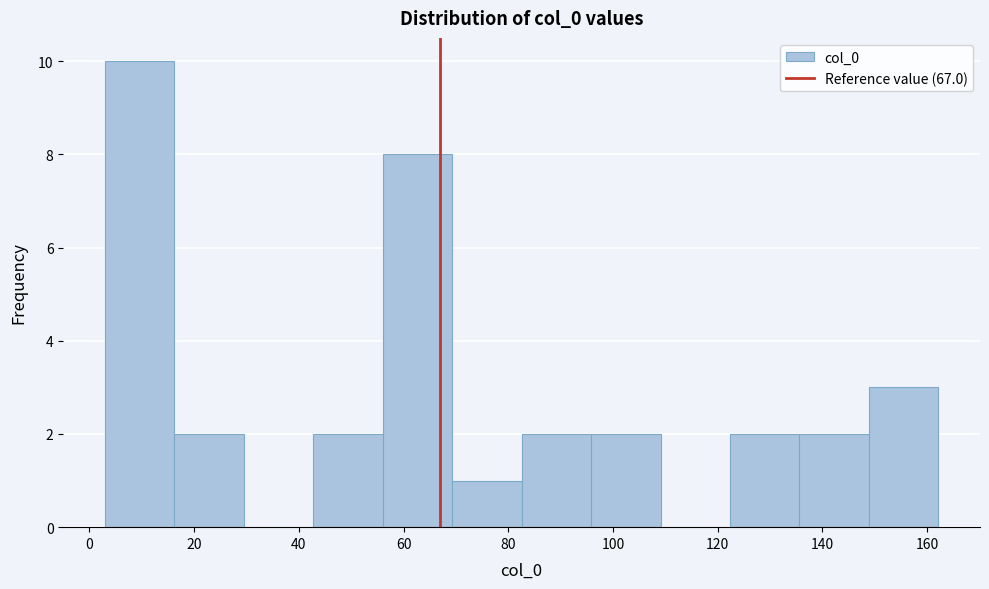

Reading left to right, list every bar in this chart as the range it spans on the x-axis followed by its height. Neither the bar edges nor the heights are printed on the chart, so give them approximately, as read against the axes.

2 to 16: 10
16 to 30: 2
30 to 42: 0
42 to 56: 2
56 to 70: 8
70 to 82: 1
82 to 96: 2
96 to 110: 2
110 to 122: 0
122 to 136: 2
136 to 148: 2
148 to 162: 3